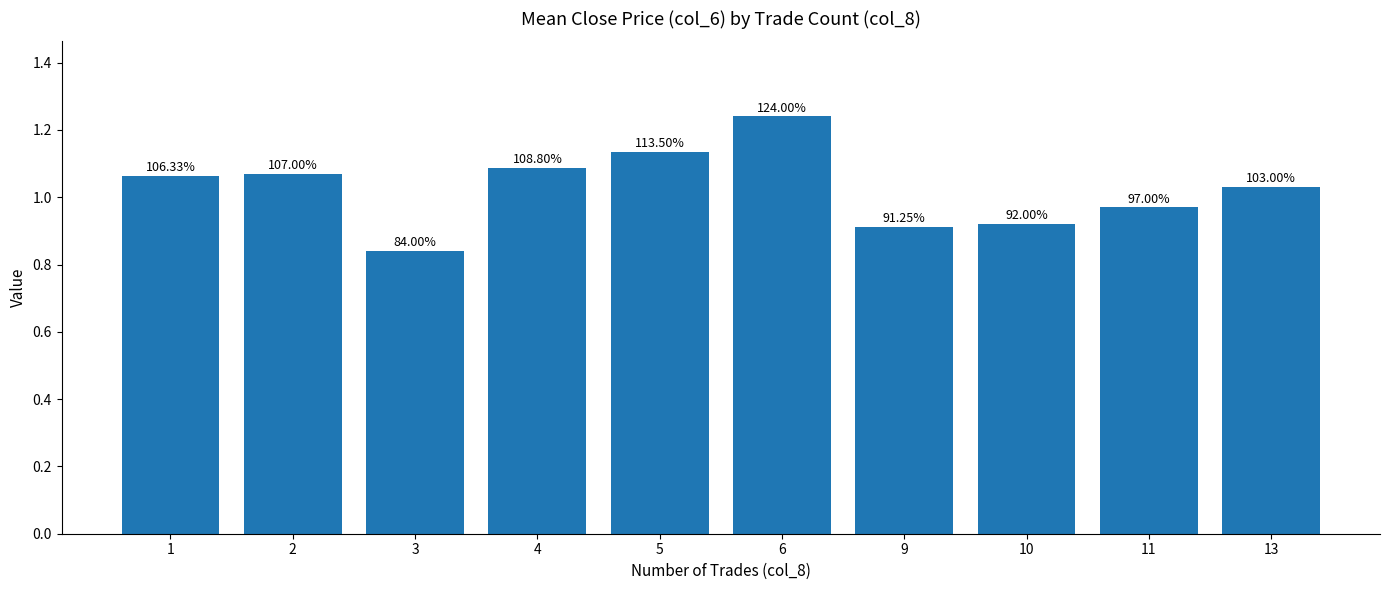

Read the value at 11.

1.0